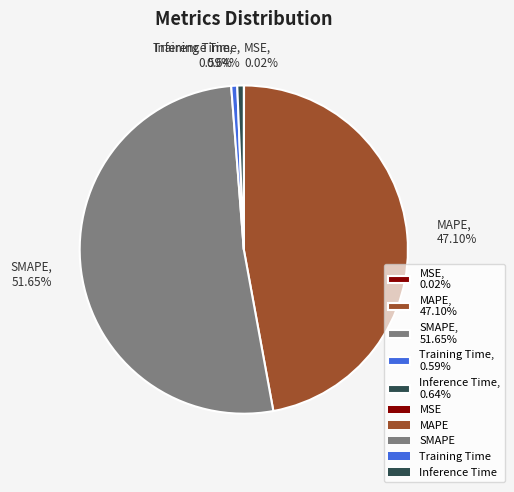

Is there any slice that represents more than half of the pie?

Yes